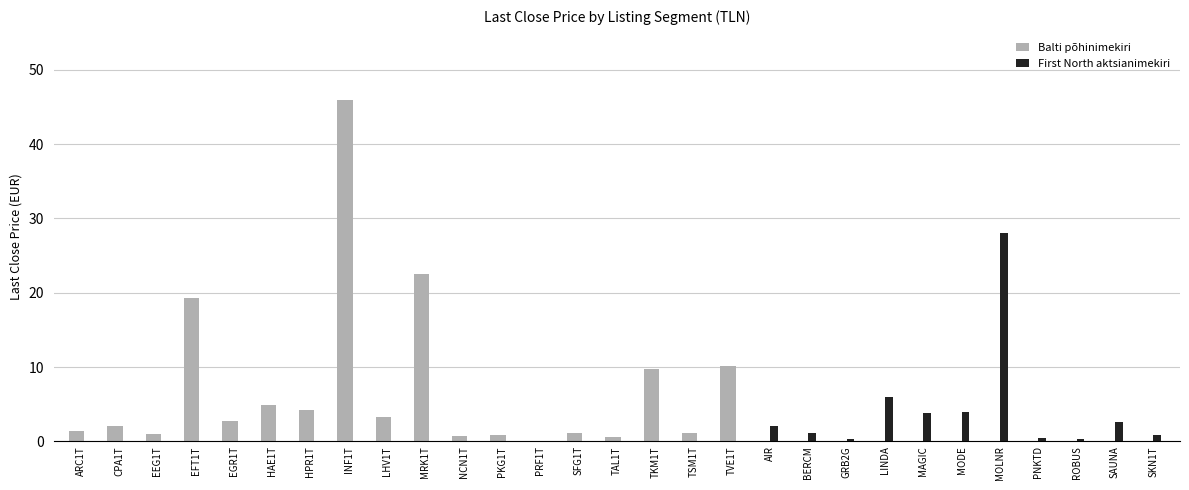

Which series has the largest total across all categories?

Balti põhinimekiri